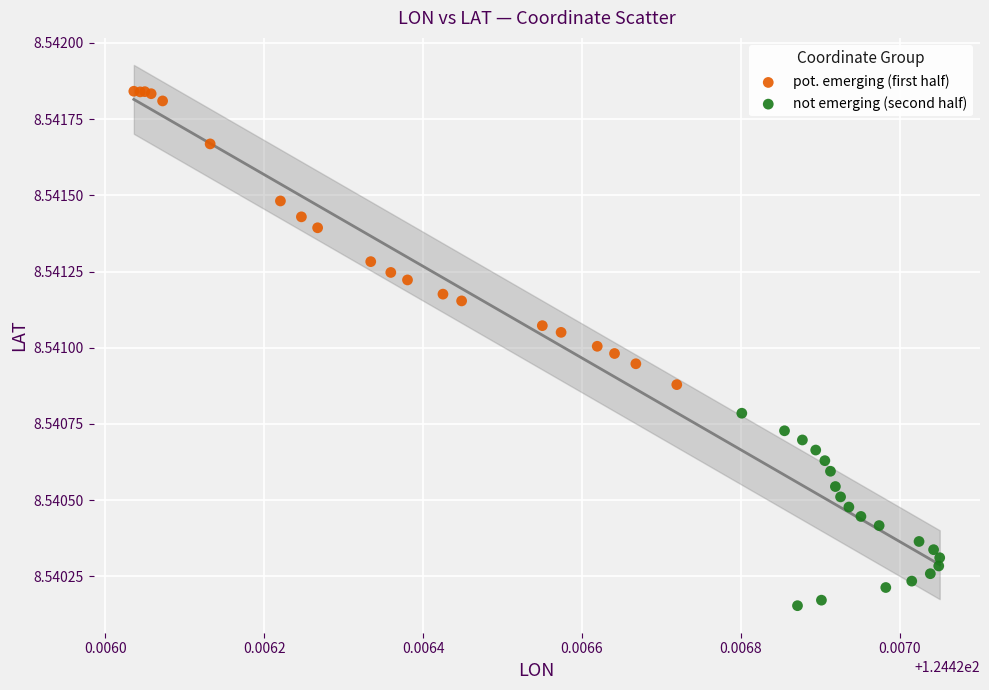

Which series has the widest spread of Y values?

pot. emerging (first half)